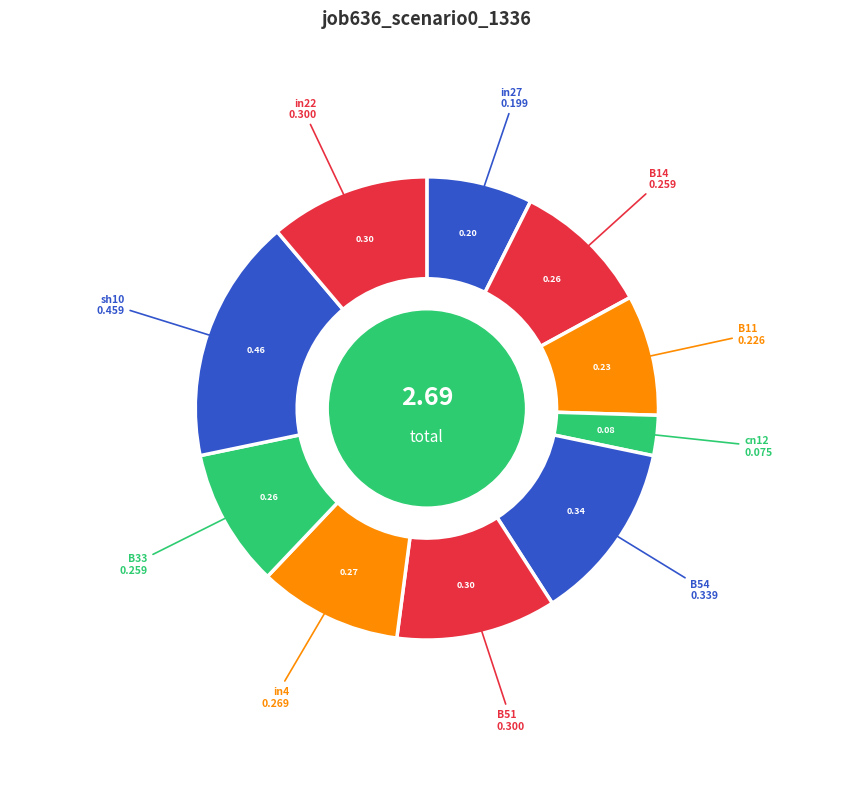

Is there a majority slice in this chart?

No